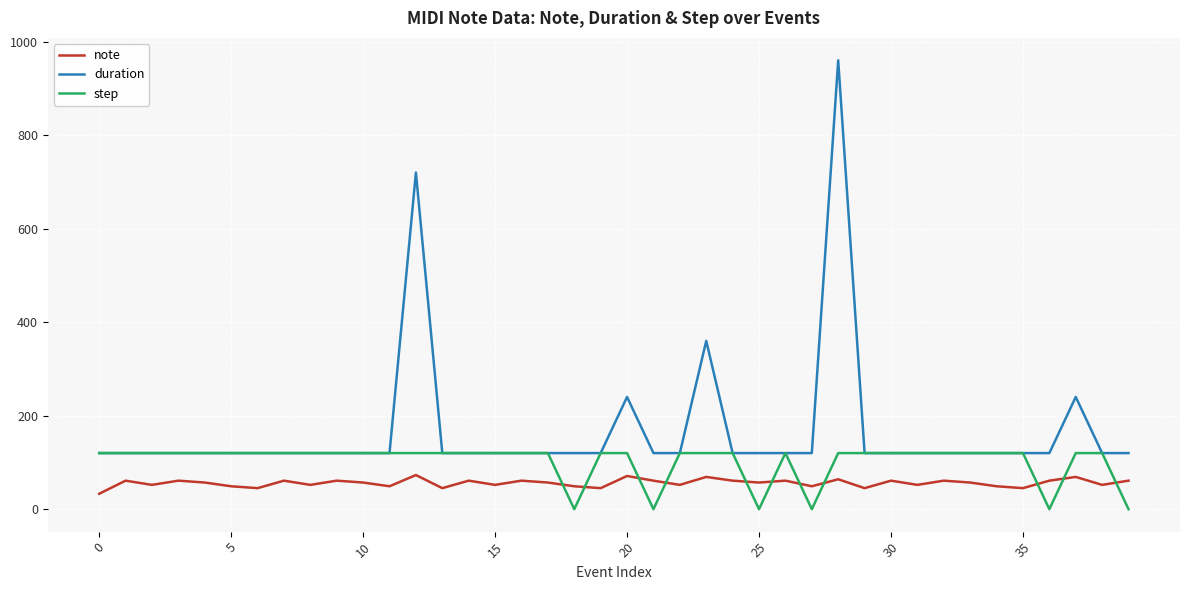

What is the maximum value shown in the chart?

960